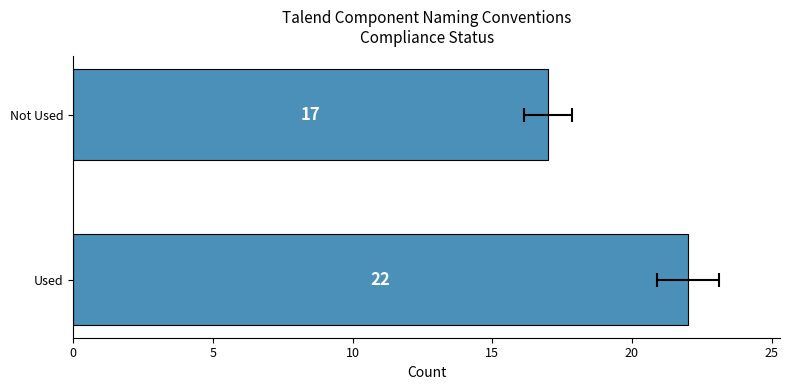

The chart shows a value of 33 at Used. True or false?

False